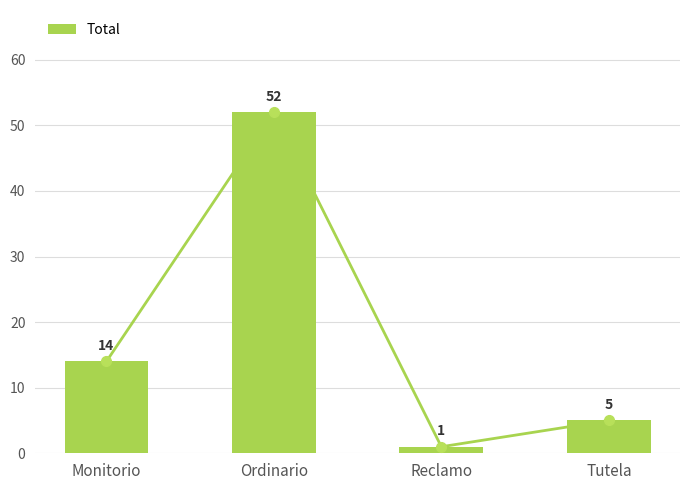

Between Monitorio and Tutela, which is larger?

Monitorio